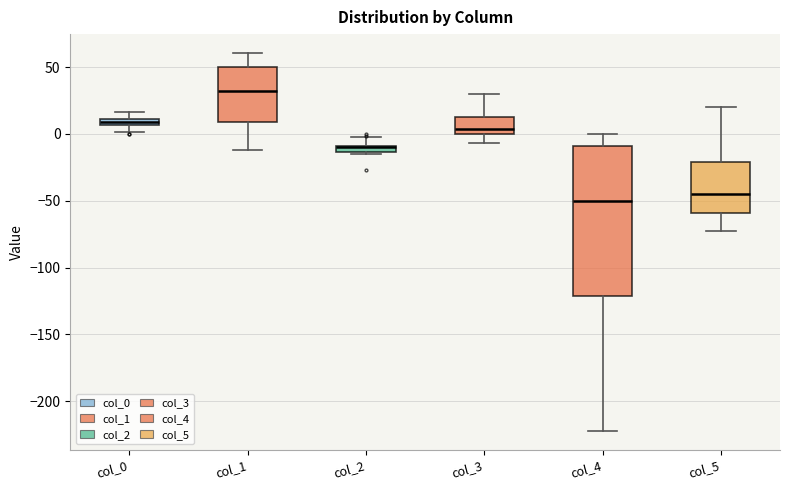

Which box's median line is the highest?

col_1